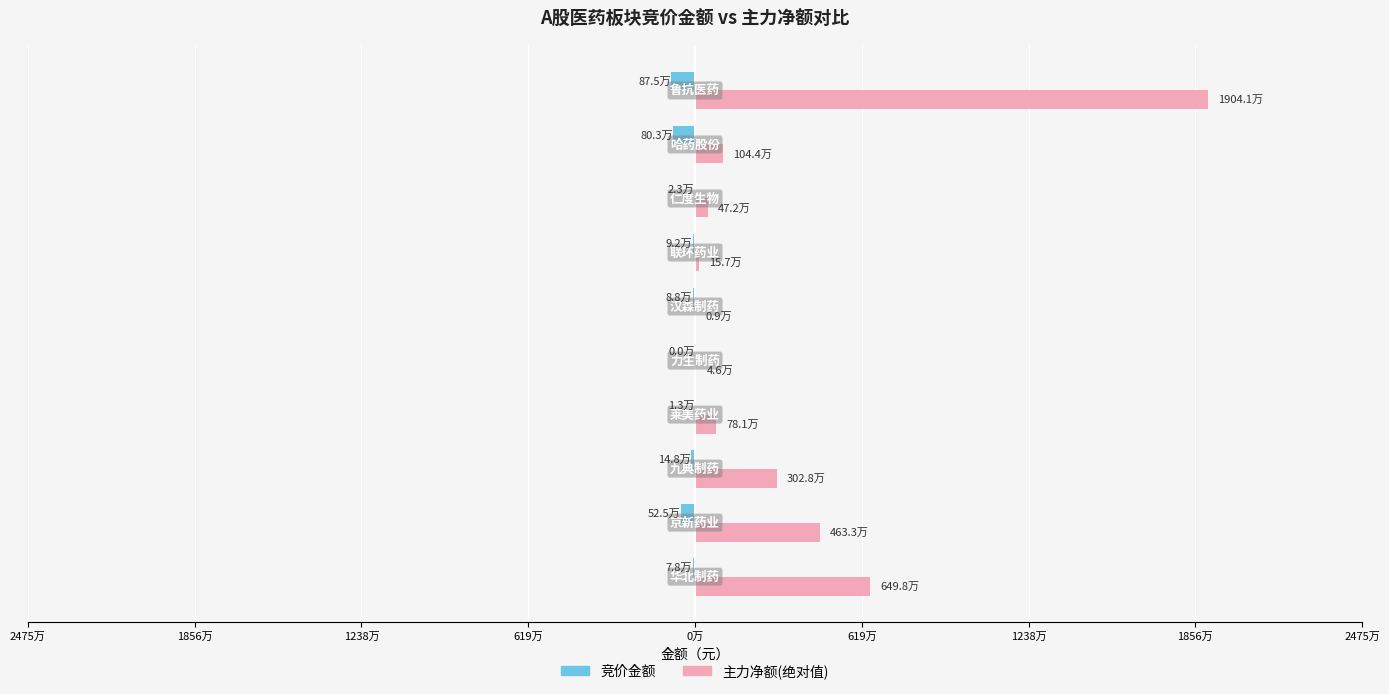

What are all the series names shown in the legend?

竞价金额, 主力净额(绝对值)